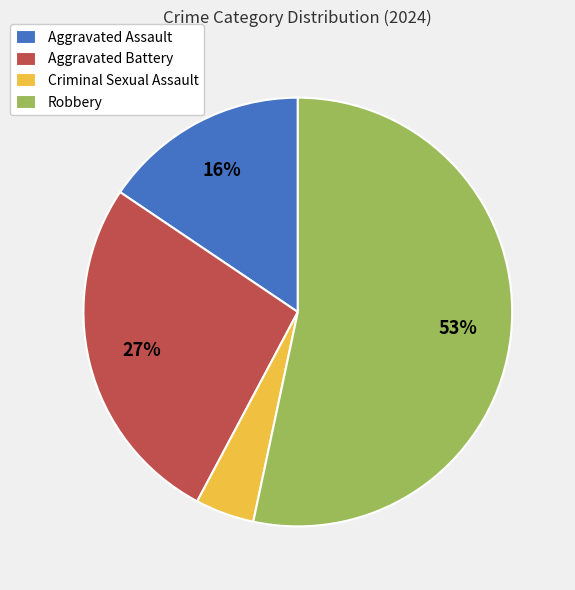

True or false: Aggravated Battery accounts for 20% of the total.

False